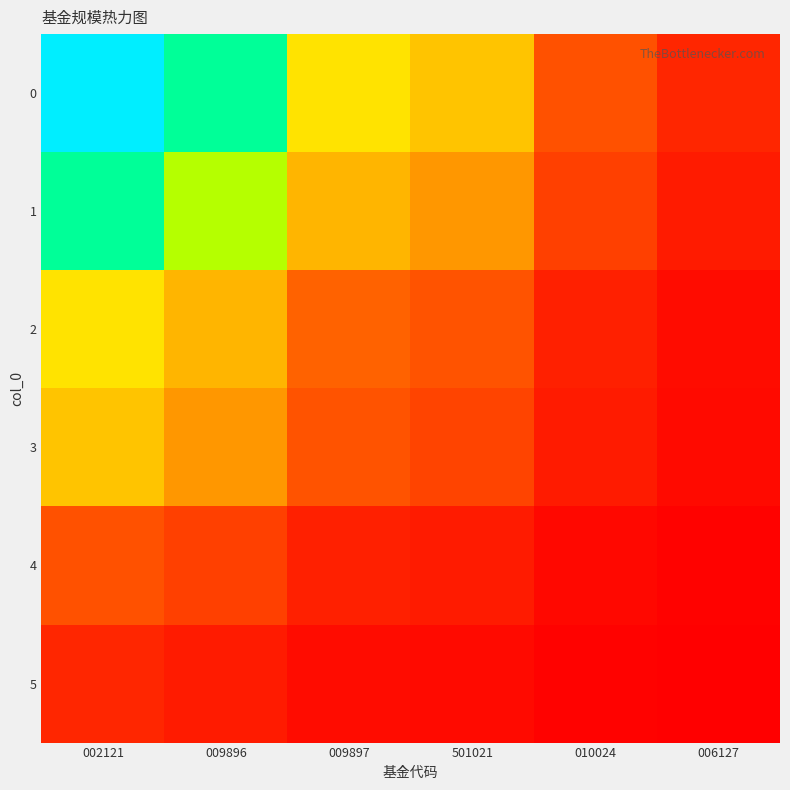

At which category is the sum across all series the highest?

002121